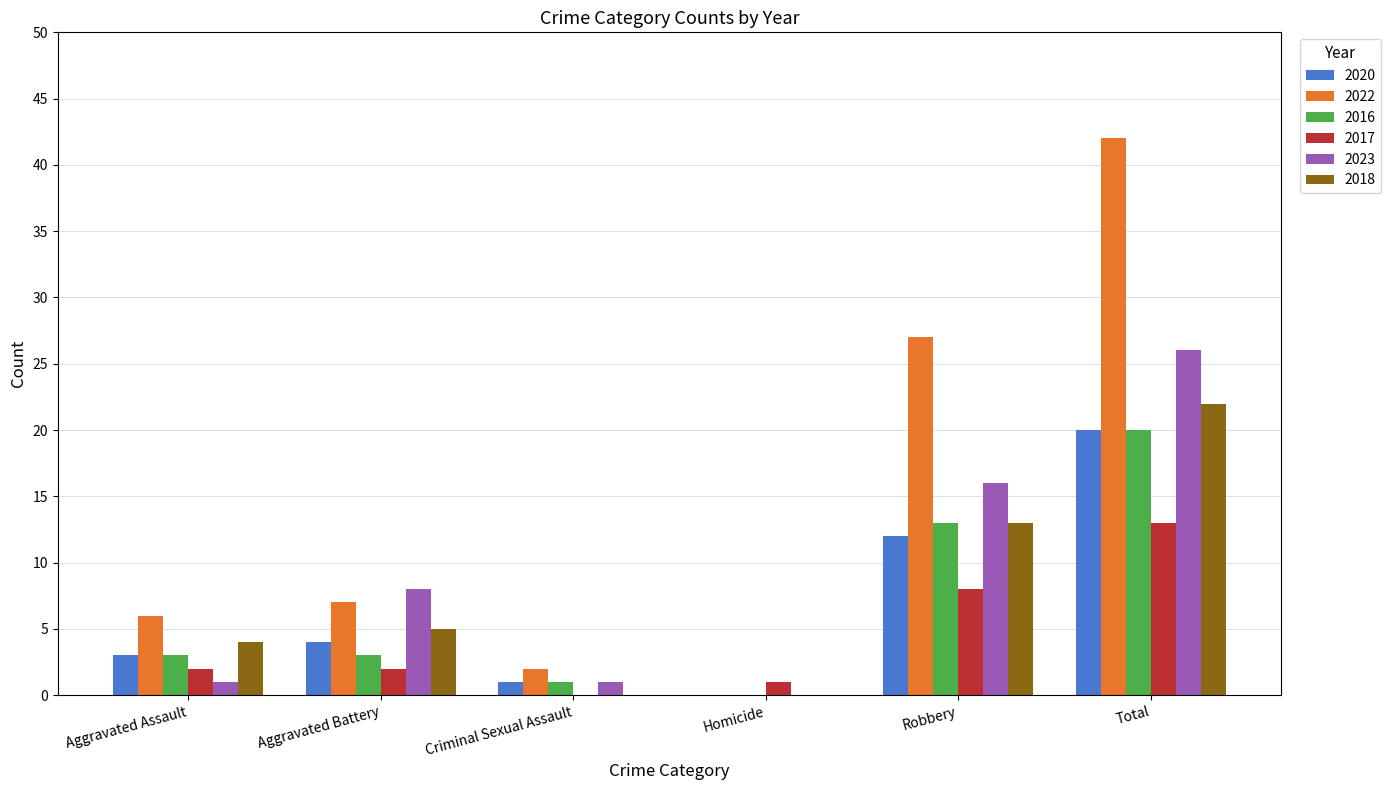

What is the sum of the 2017 values at Total and Aggravated Assault?

15